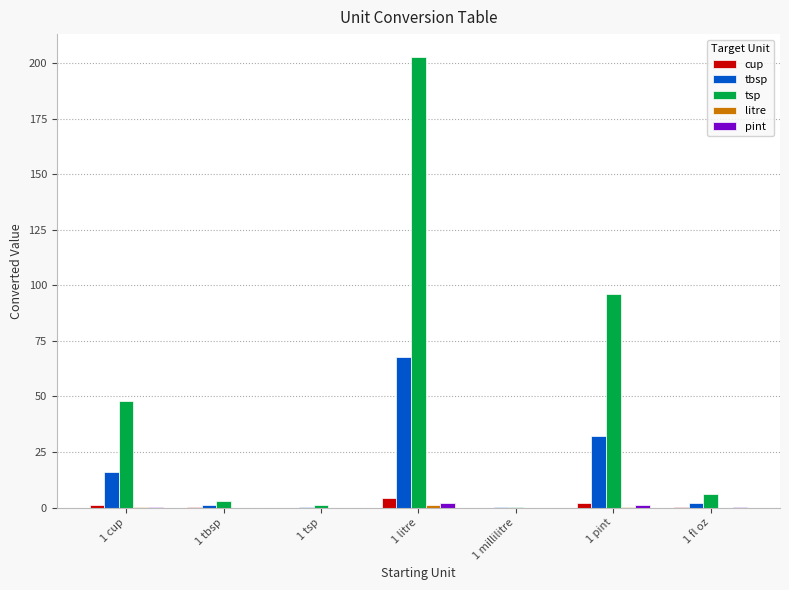

Is it true that tsp equals 6.0 at 1 fl oz?

True